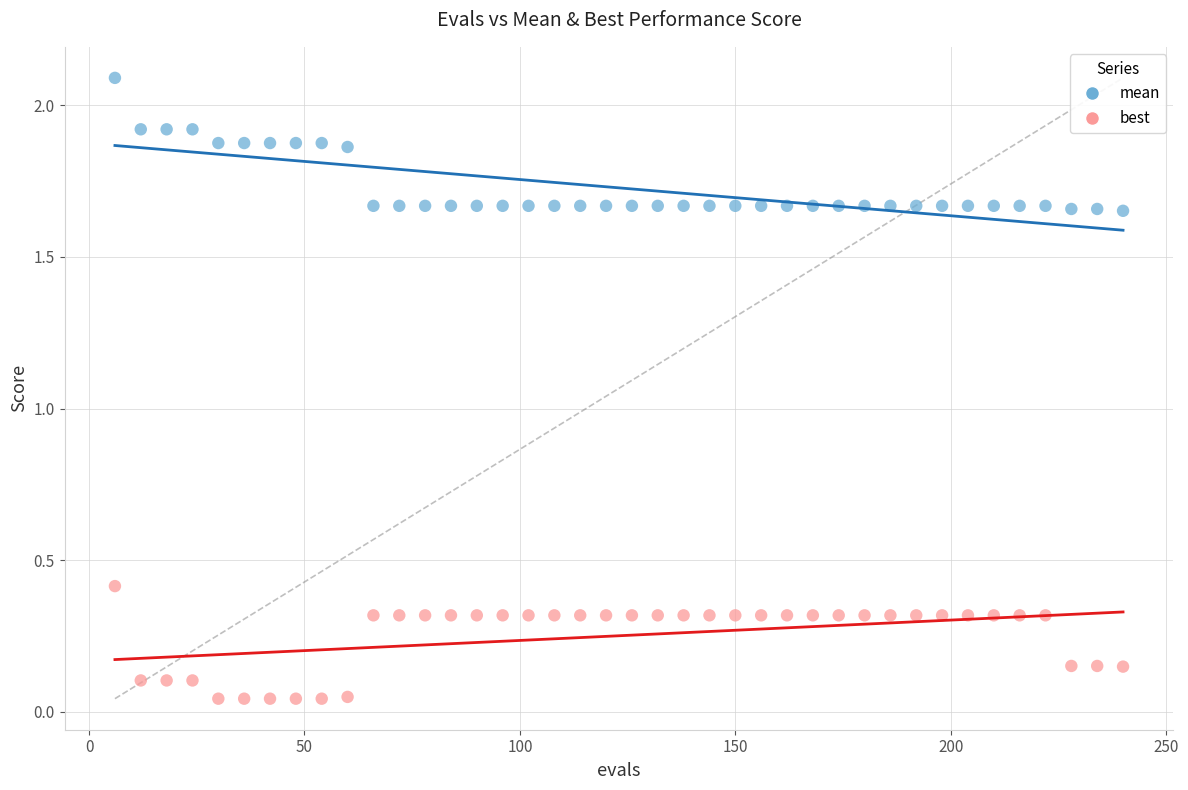

Which series contains the lowest Y value?

best